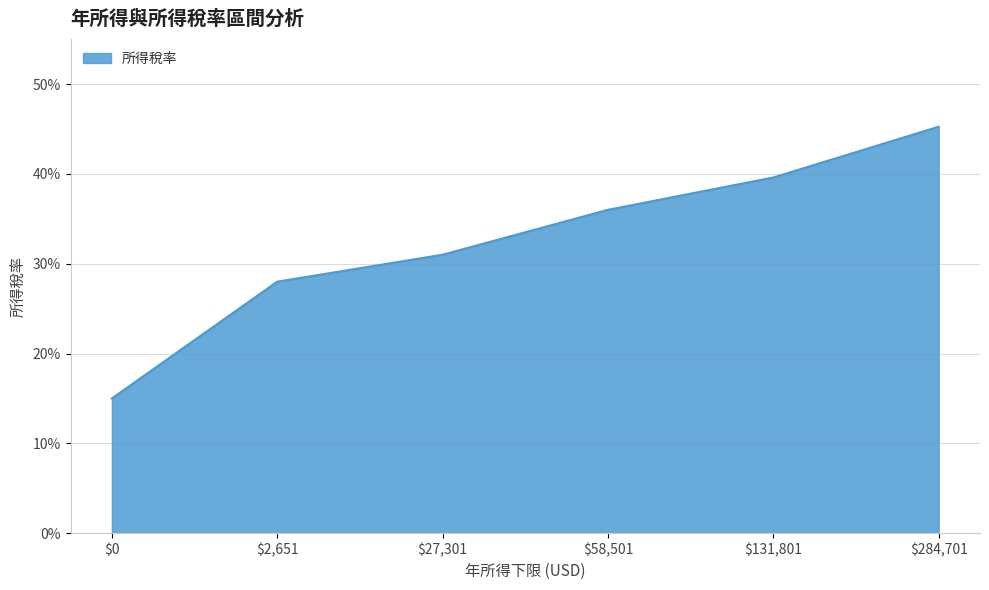

Does the chart have visible grid lines?

Yes